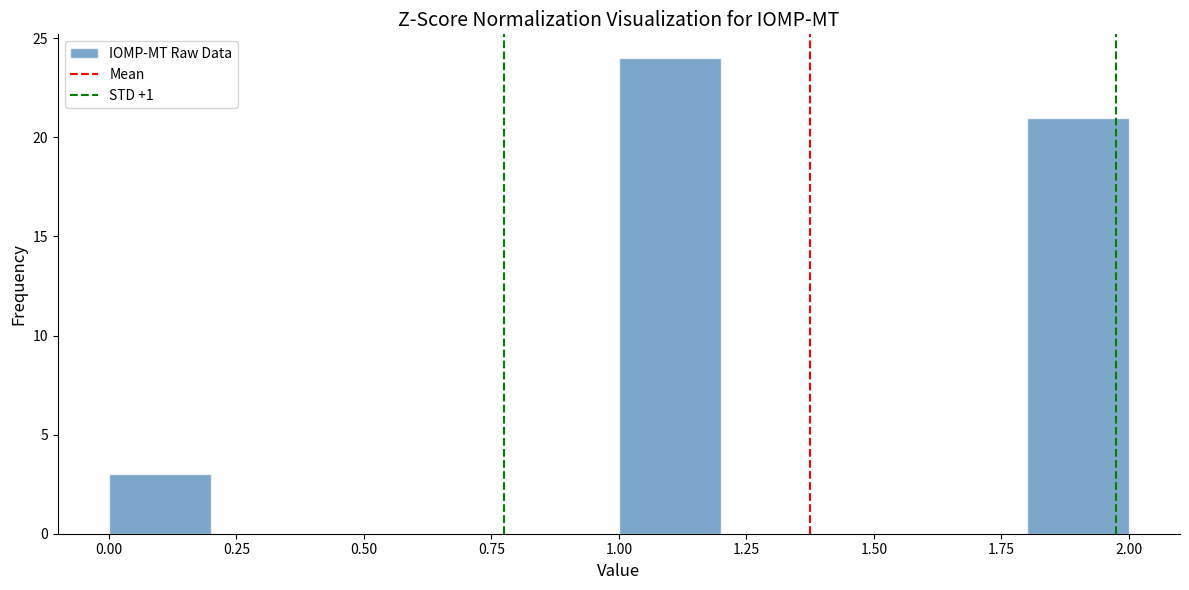

Reading left to right, list every bar in this chart as the range it spans on the x-axis followed by its height. The values are not printed on the chart, so give them approximately, as read against the axis.

0.0 to 0.2: 3
0.2 to 0.4: 0
0.4 to 0.6: 0
0.6 to 0.8: 0
0.8 to 1.0: 0
1.0 to 1.2: 24
1.2 to 1.4: 0
1.4 to 1.6: 0
1.6 to 1.8: 0
1.8 to 2.0: 21